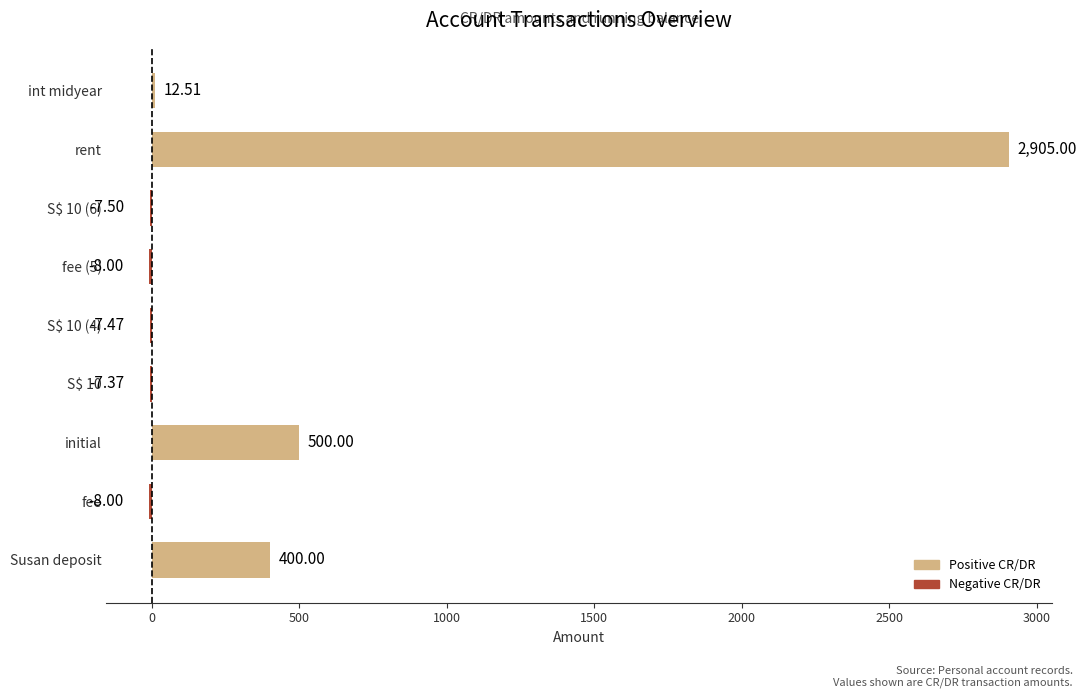

Between S$ 10 (6) and Susan deposit, which is larger?

Susan deposit